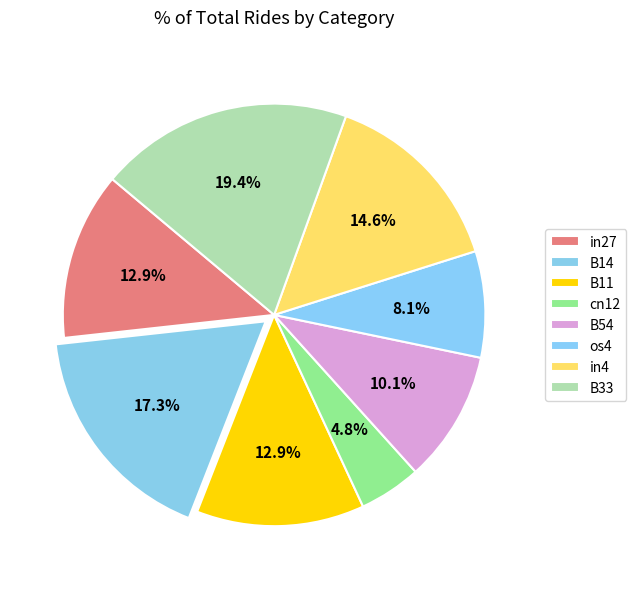

How many segments does this pie chart have?

8